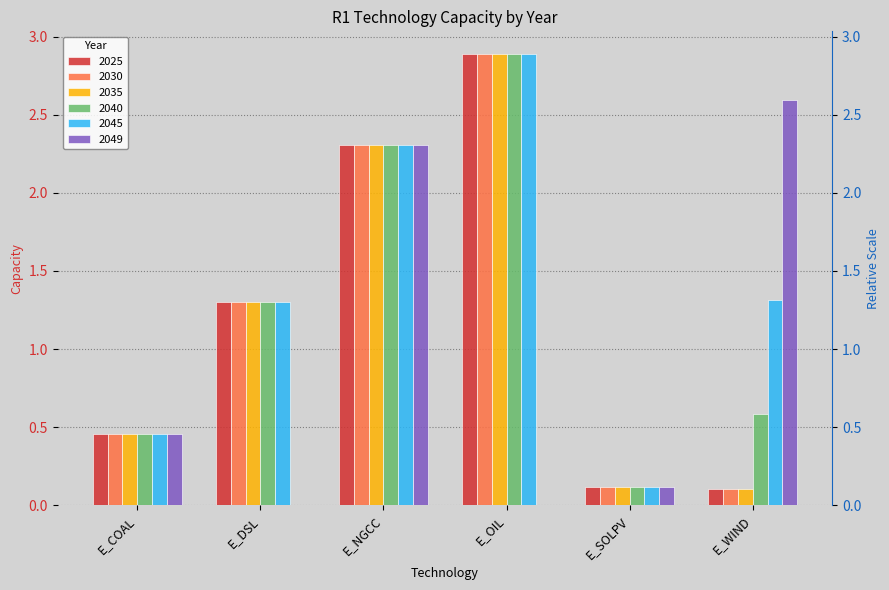

The value of 2030 at E_OIL is 2.9. True or false?

True